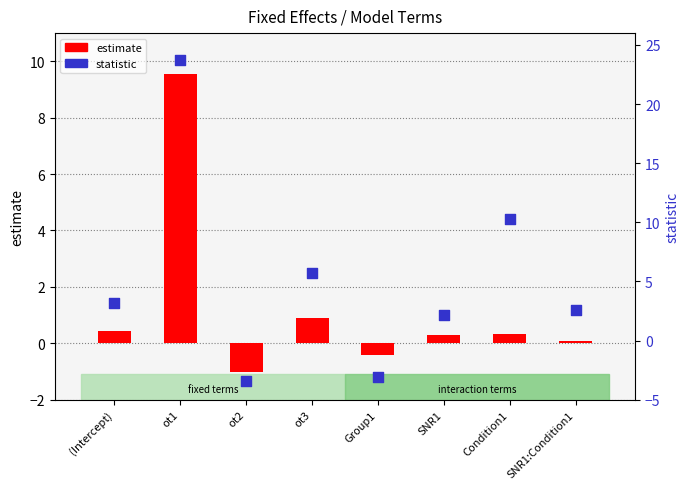

Which series has the largest total across all categories?

statistic